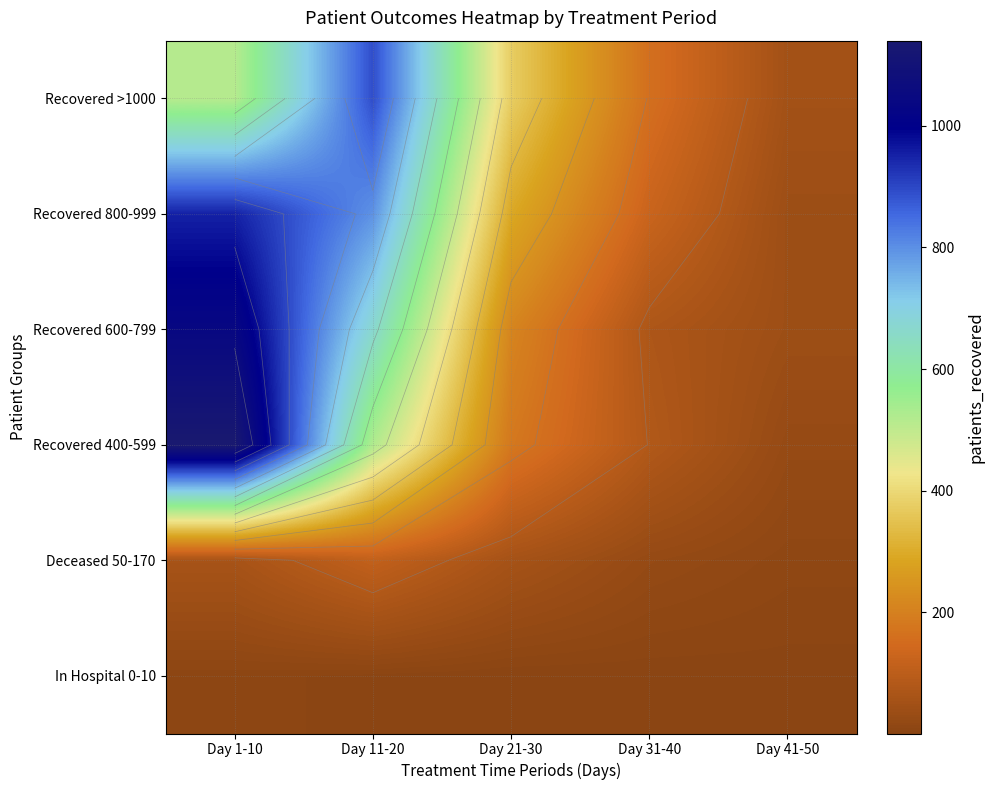

What is the difference between the Deceased 50-170 values at Day 1-10 and Day 31-40?

36